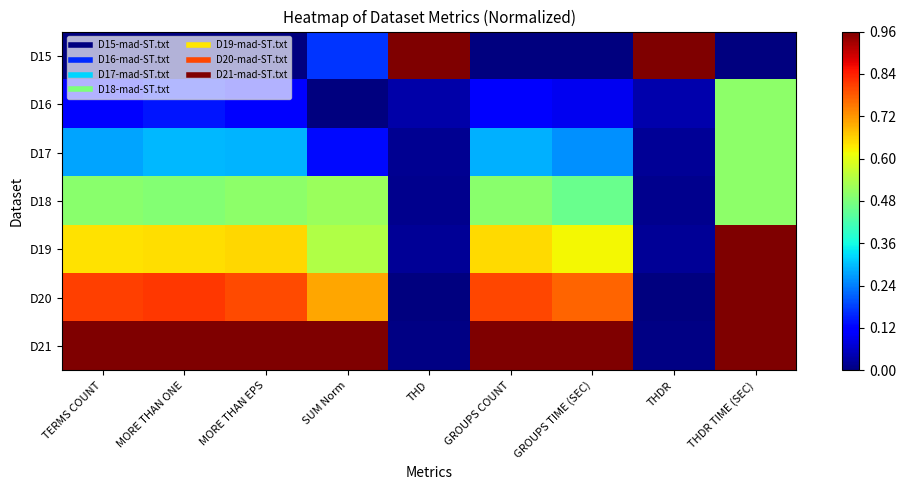

Count the number of data series in this chart.

7